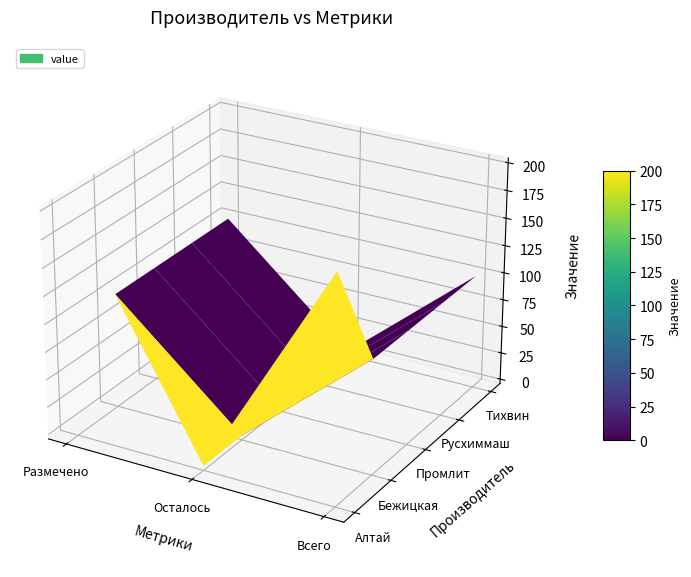

Reading left to right, extract all data points from this chart.

Алтай: 200	0	200
Бежицкая: 100	0	100
Промлит: 100	0	100
Русхиммаш: 100	0	100
Тихвин: 100	0	100